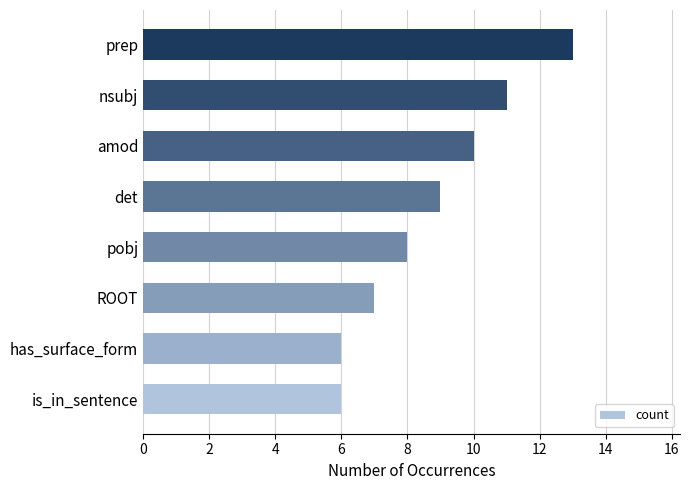

Reading bottom to top, what are all the values shown in this chart?

is_in_sentence=6	has_surface_form=6	ROOT=7	pobj=8	det=9	amod=10	nsubj=11	prep=13